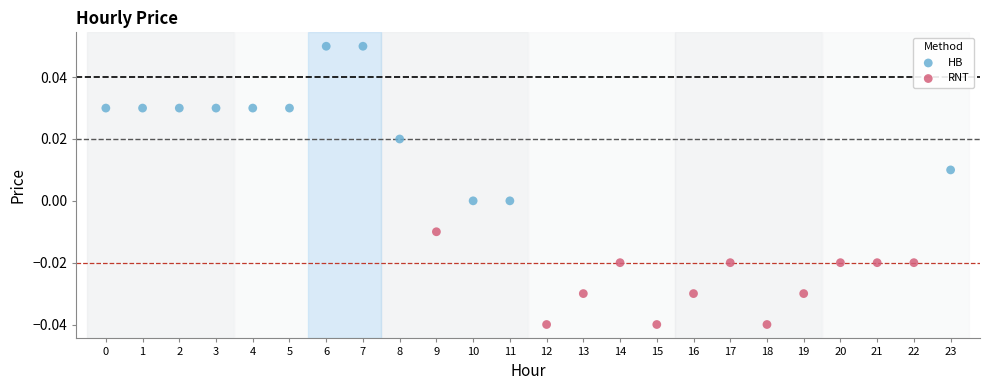

Which series reaches the maximum Y coordinate?

HB